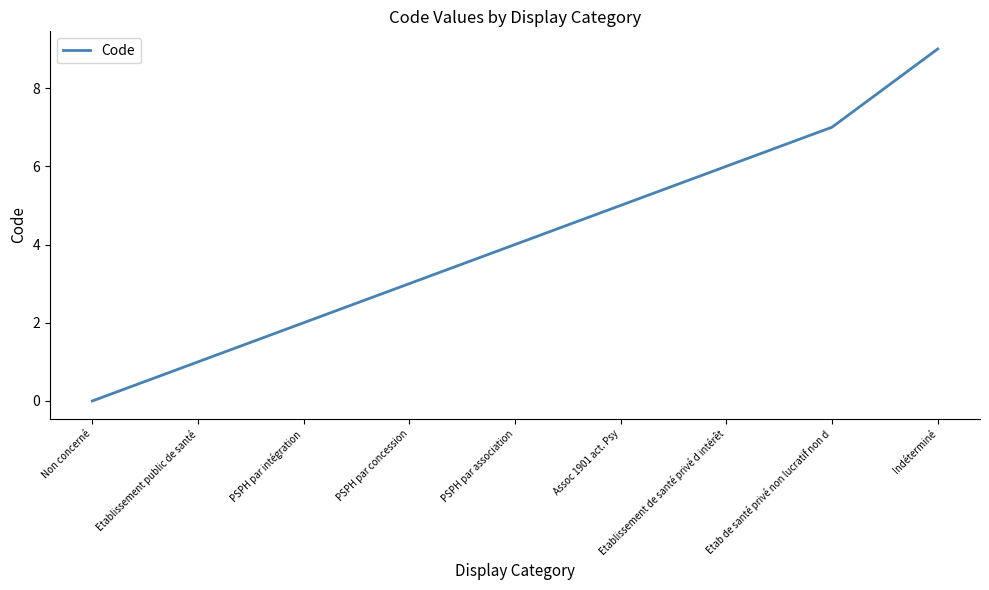

Which label corresponds to the largest value in the chart?

Indéterminé